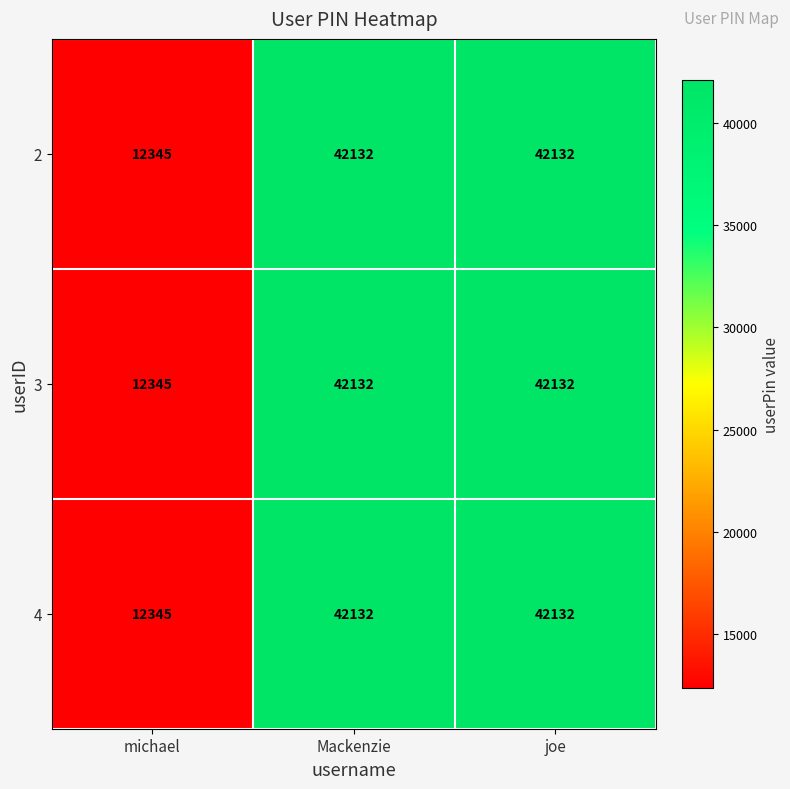

Which category has the lowest value across all series?

michael